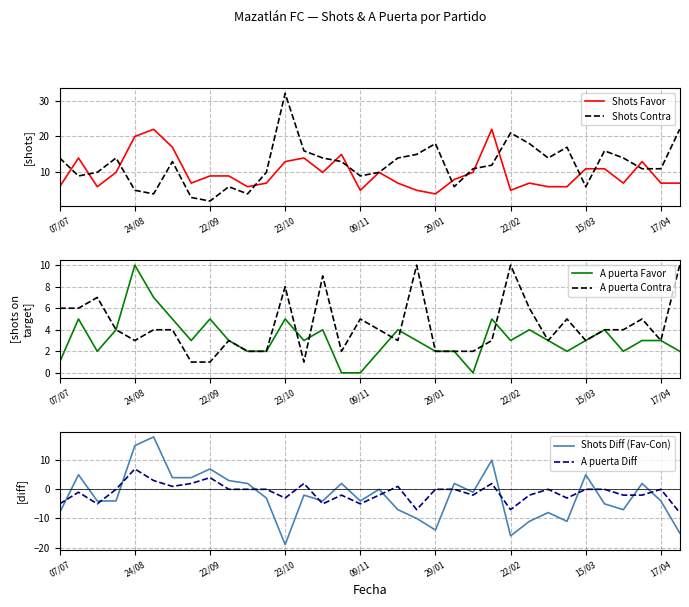

How many distinct data groups are displayed?

6